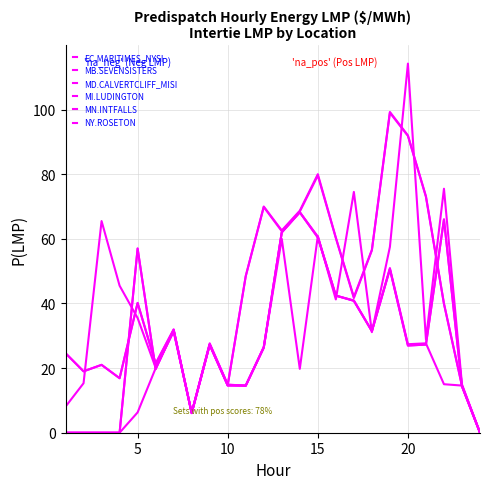

After their last crossing, which series has the higher values: MD.CALVERTCLIFF_MISI or MN.INTFALLS?

MN.INTFALLS